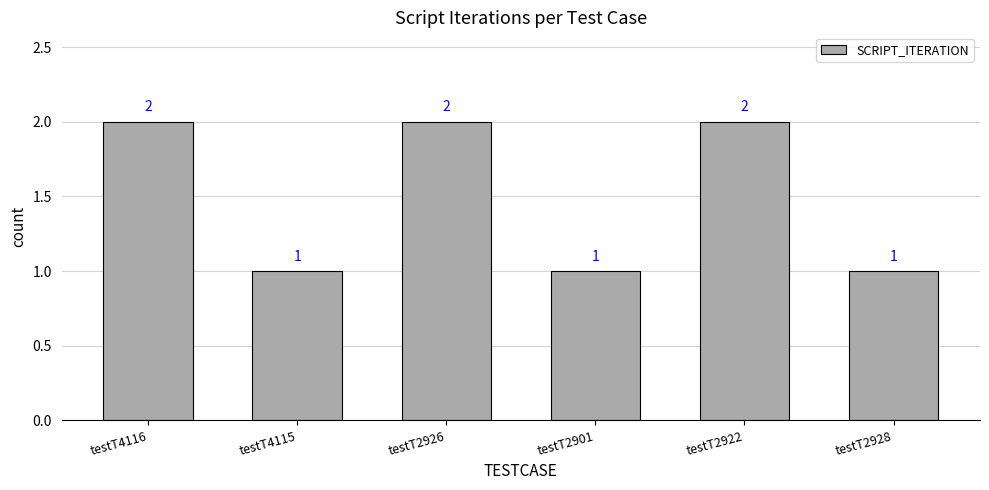

How many values are below 2?

3